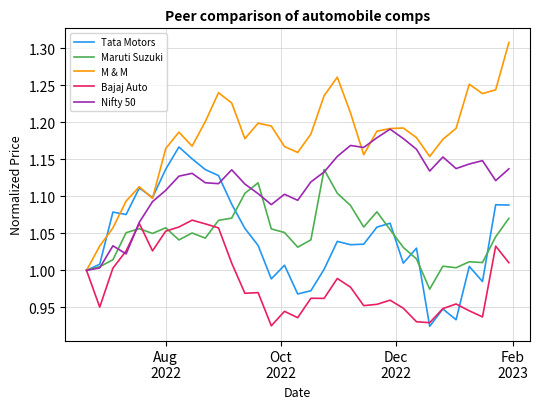

Which series has the widest spread of values?

M & M